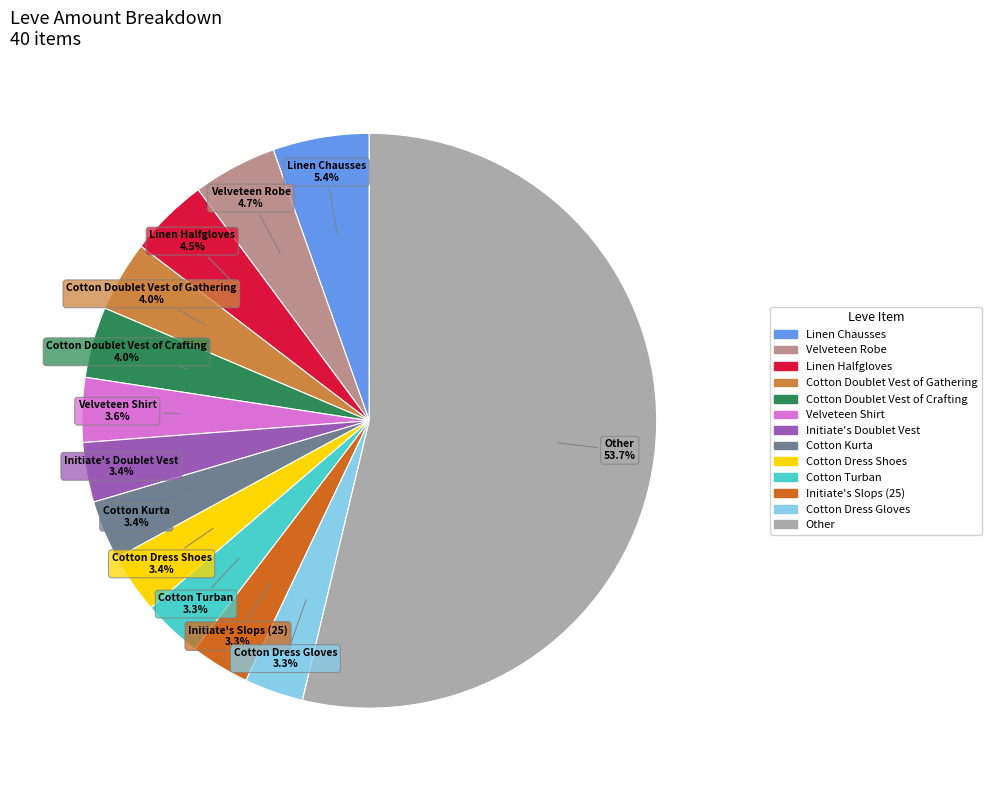

Count the number of slices in the pie.

13